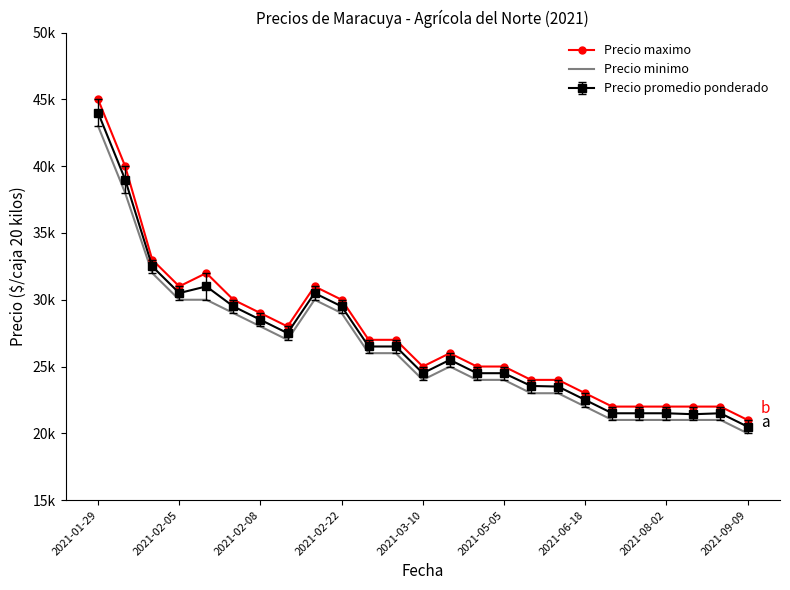

What are all the series names shown in the legend?

Precio maximo, Precio minimo, Precio promedio ponderado